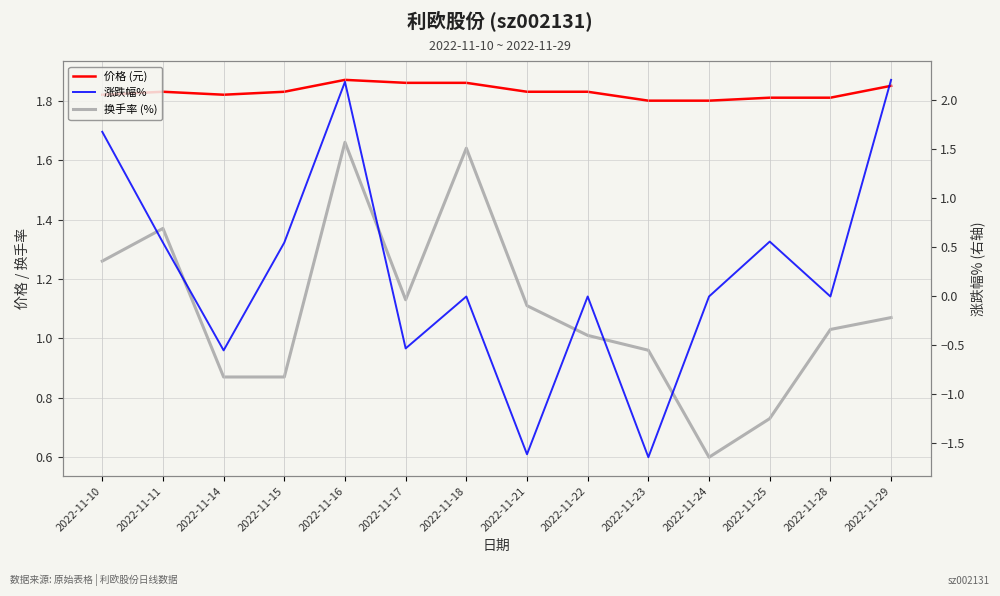

What is the total value across all series at 2022-11-22?

2.8